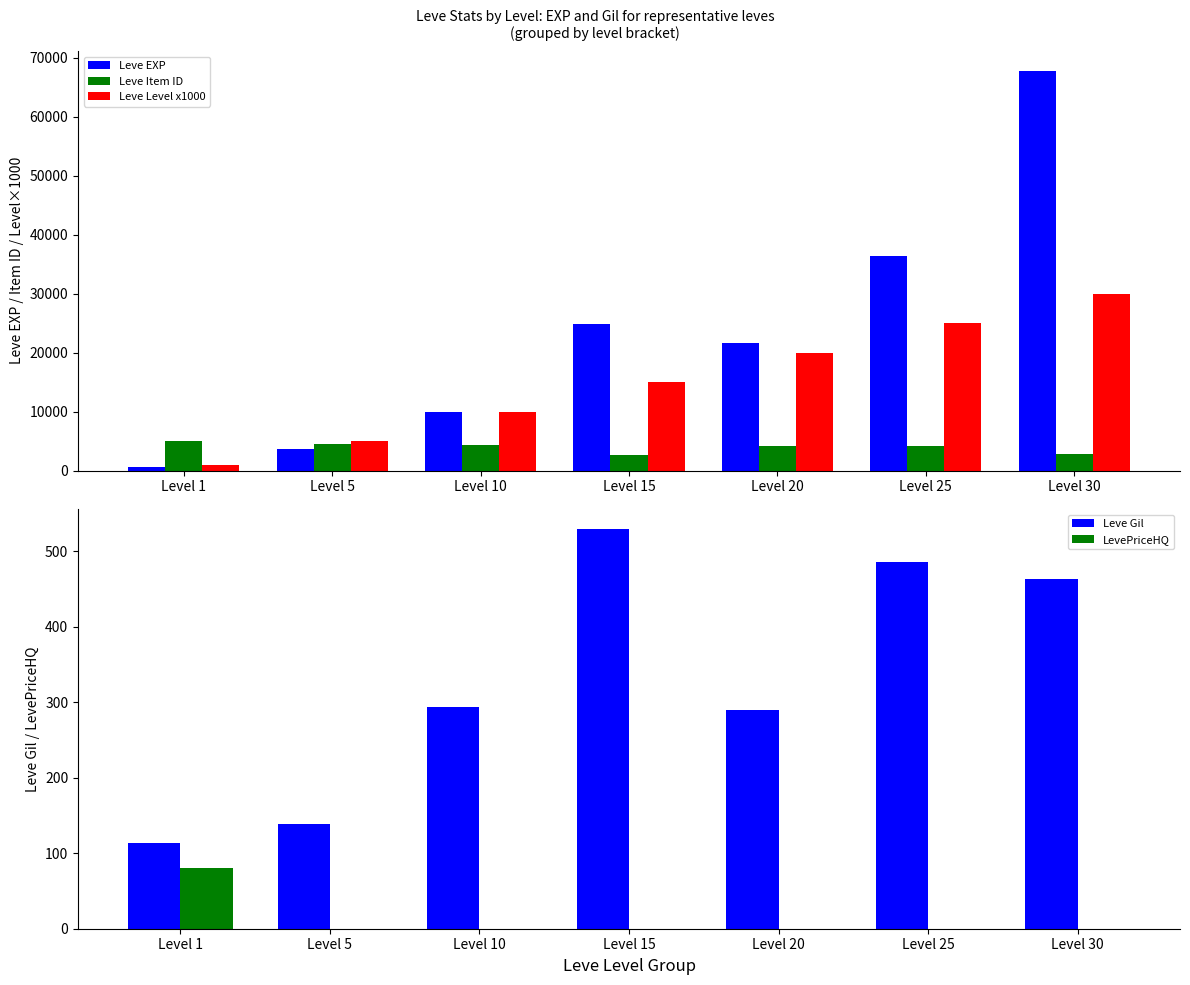

What is the total value across all series at Level 1?

6885